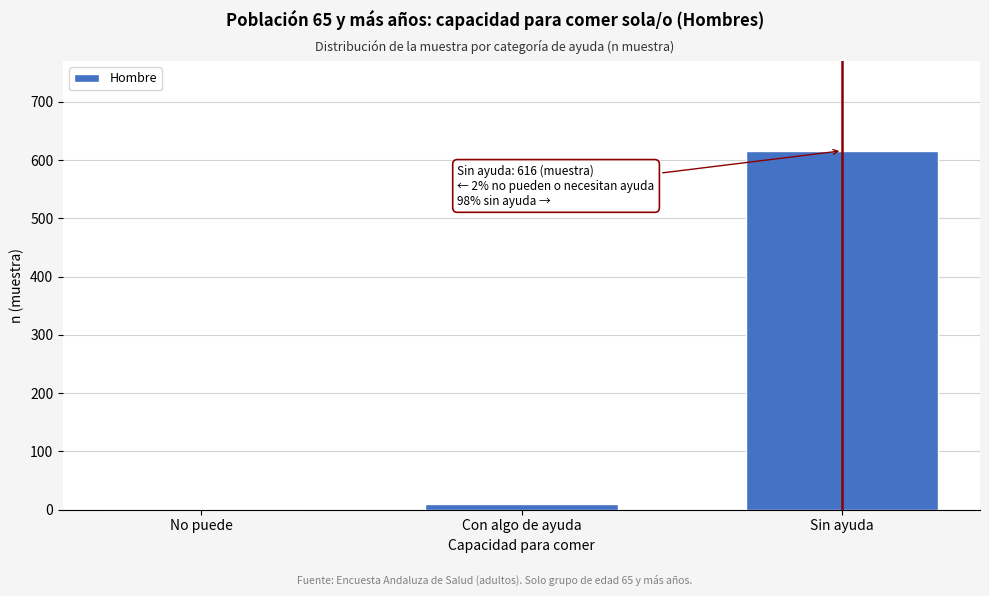

Reading left to right, transcribe all the data shown in this chart.

No puede=1	Con algo de ayuda=10	Sin ayuda=616